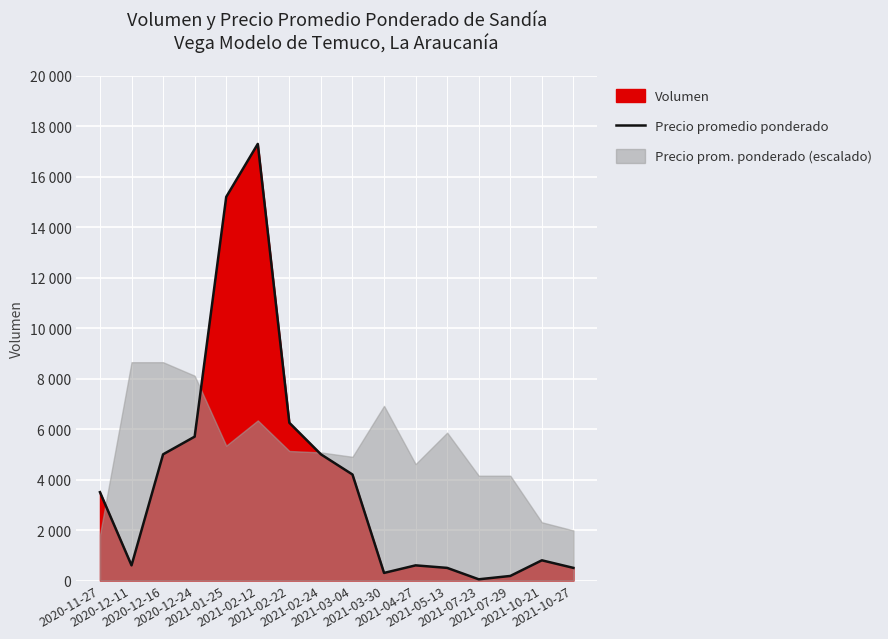

What is the difference between the maximum and second lowest values?

17120